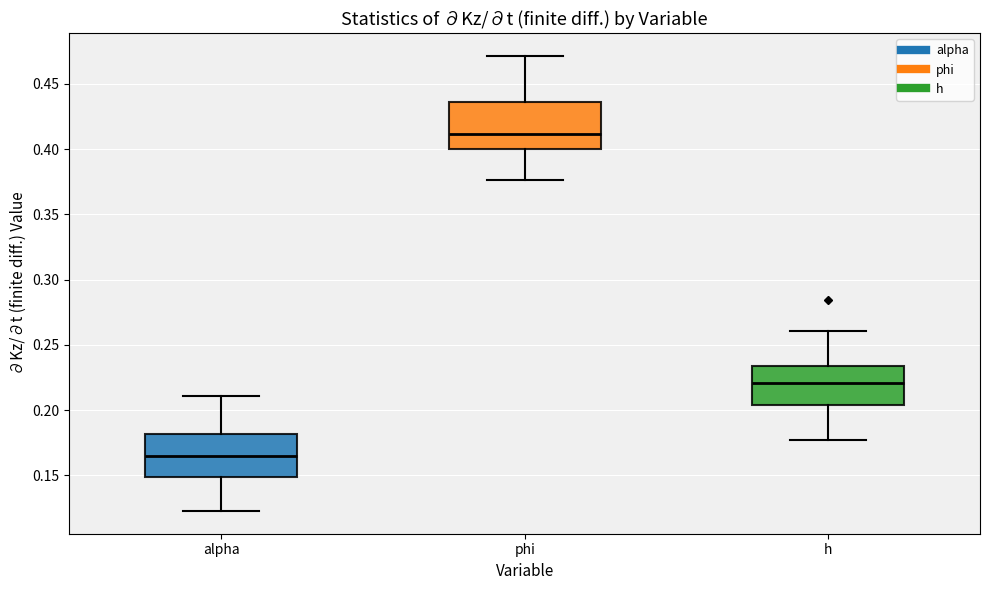

Which box's median line is the highest?

phi